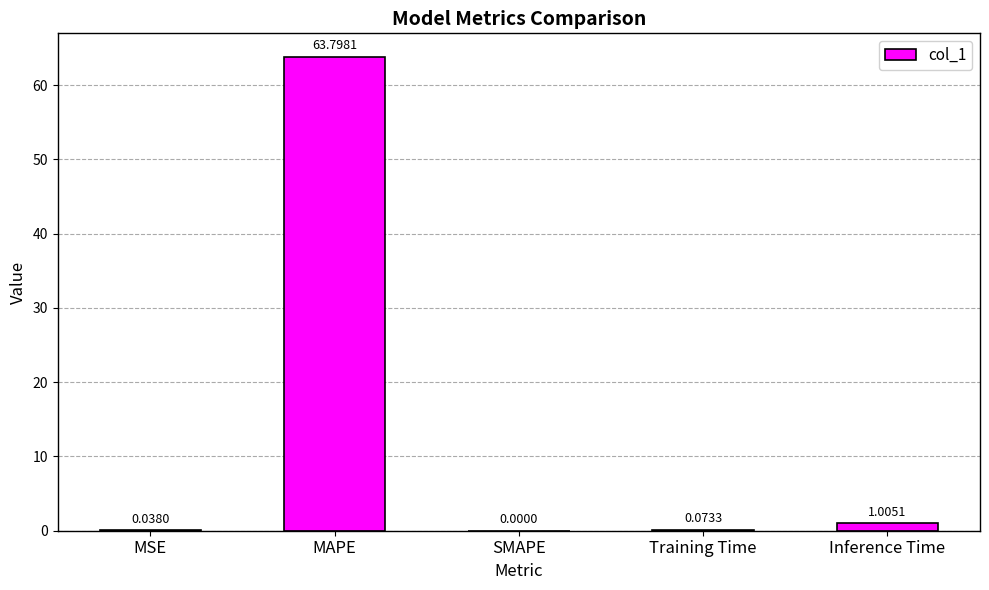

What is the sum of the values at Inference Time and Training Time?

1.1